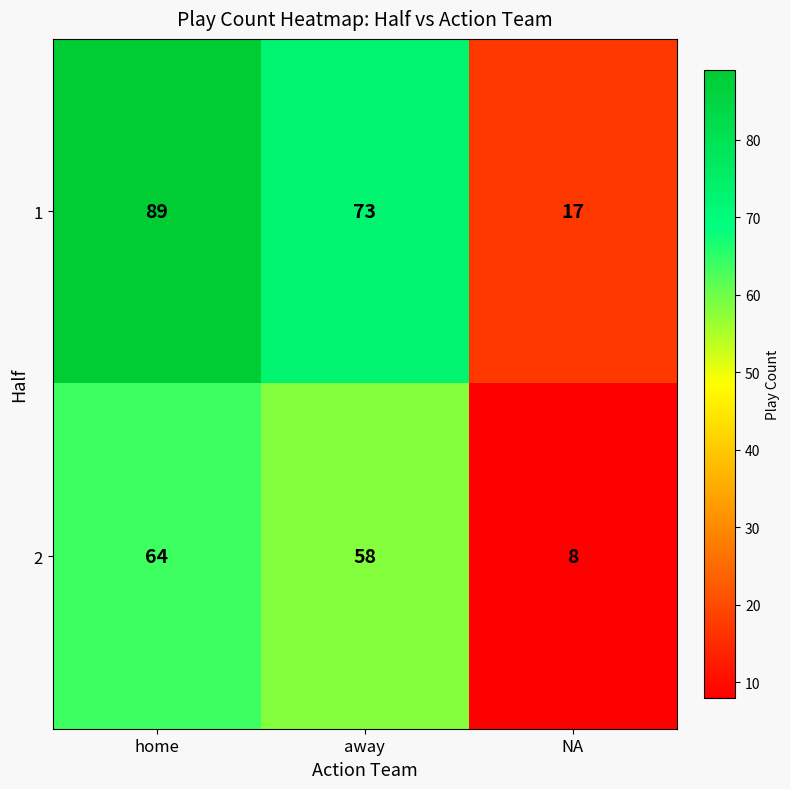

The 1 series shows 53 at home. True or false?

False